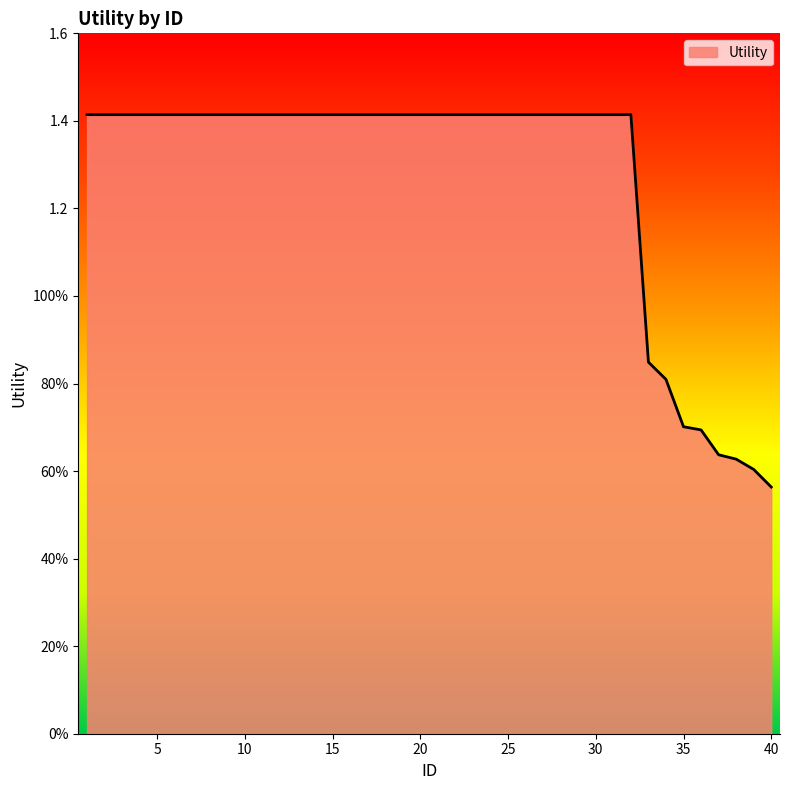

What is the maximum value shown in the chart?

1.4